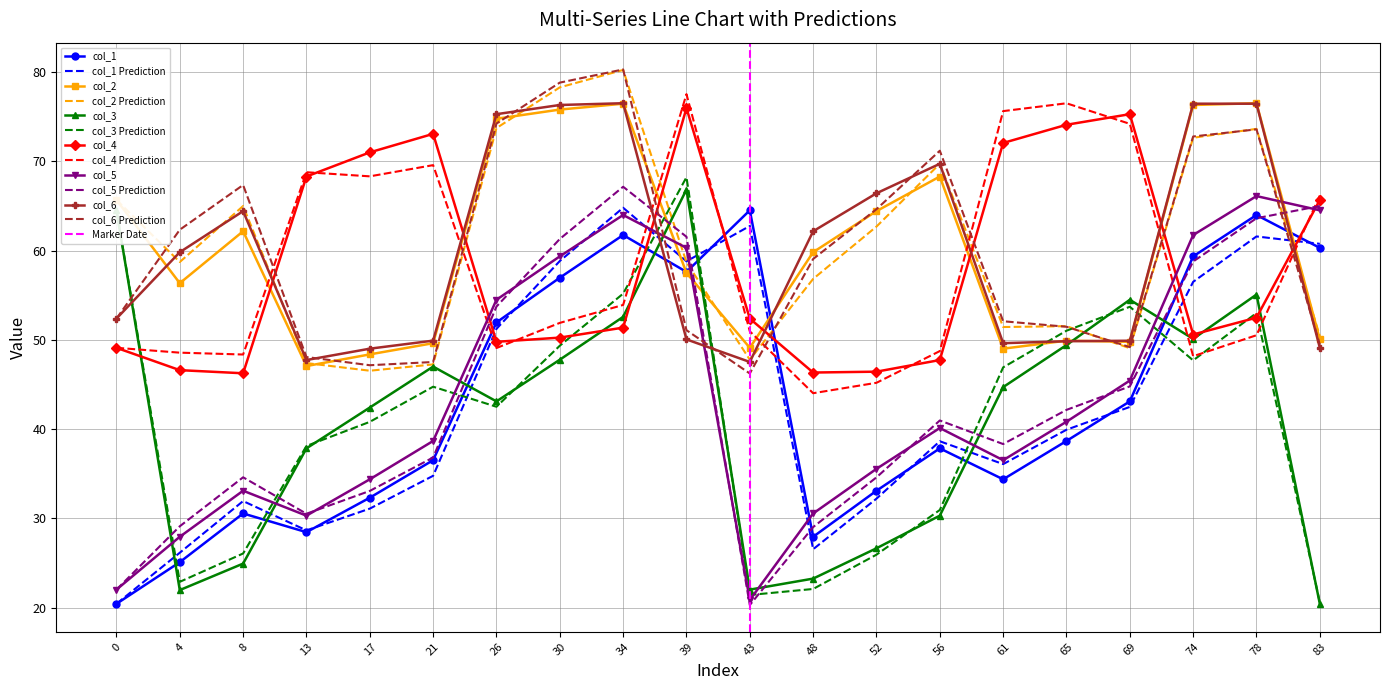

What is the maximum value for col_5 Prediction?

67.2